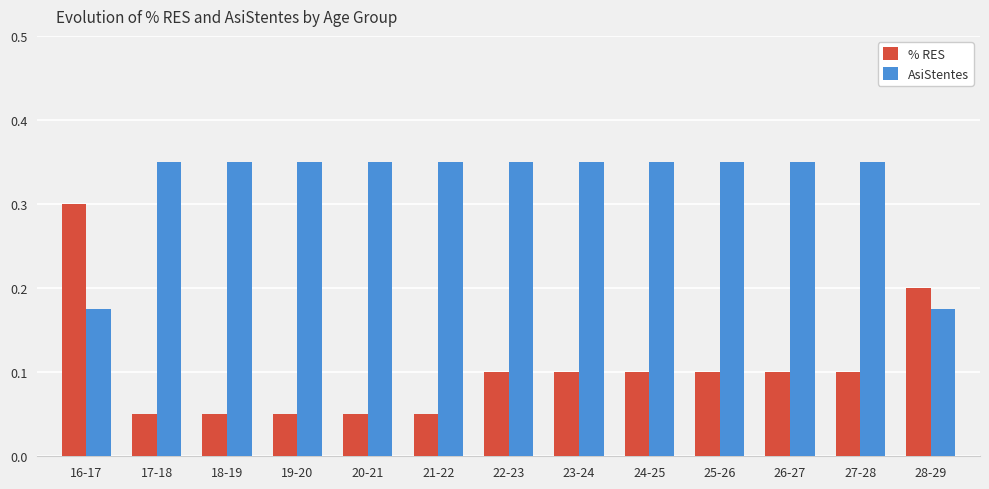

Rank the series at 26-27 from lowest to highest value.

% RES, AsiStentes